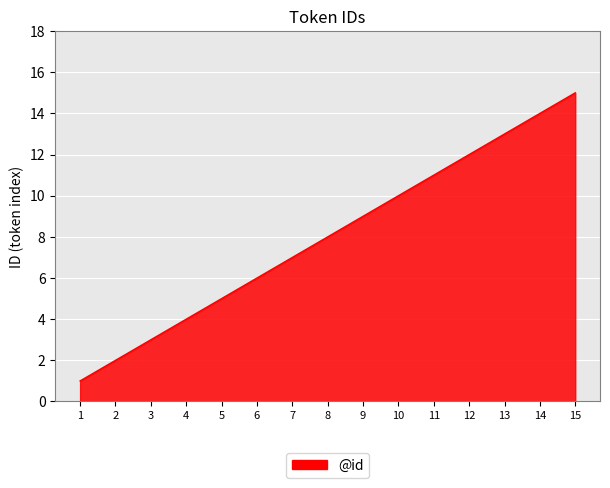

Rank the categories by value from highest to lowest.

15, 14, 13, 12, 11, 10, 9, 8, 7, 6, 5, 4, 3, 2, 1